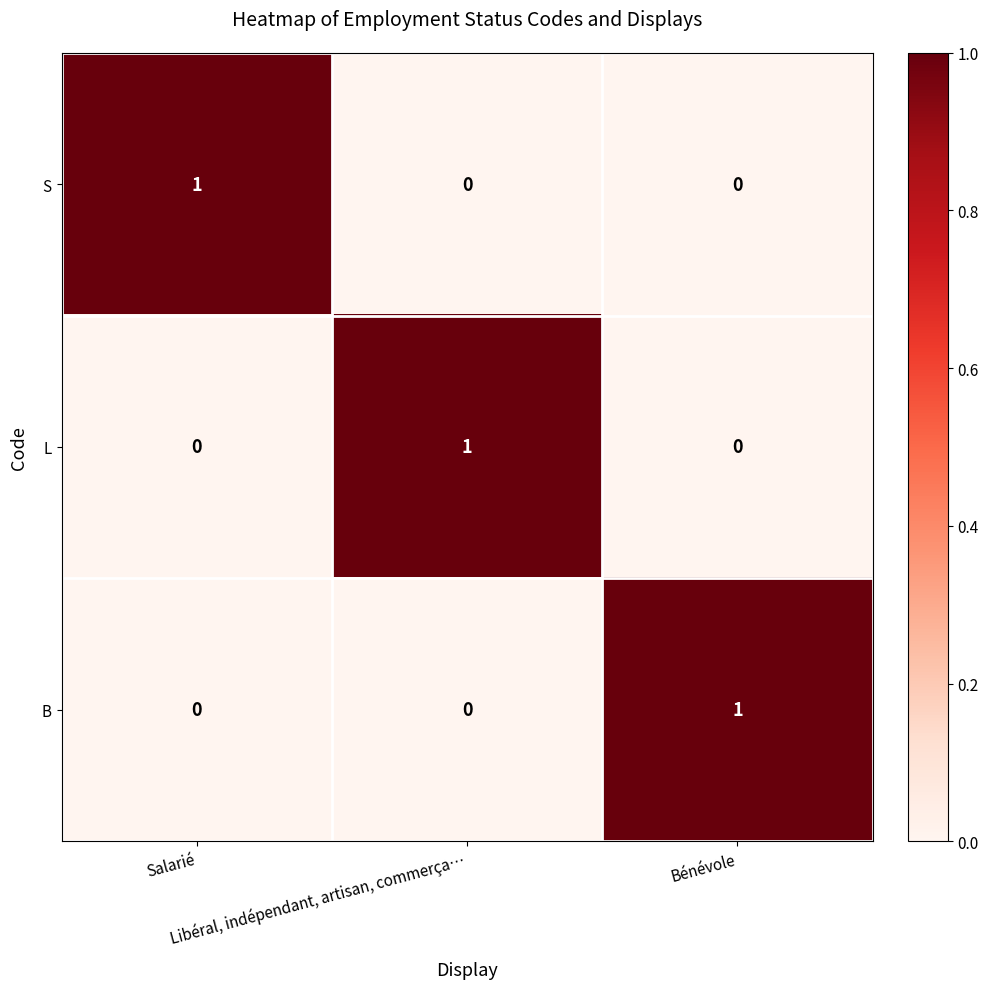

Count the B values in the range 0 to 1.

3